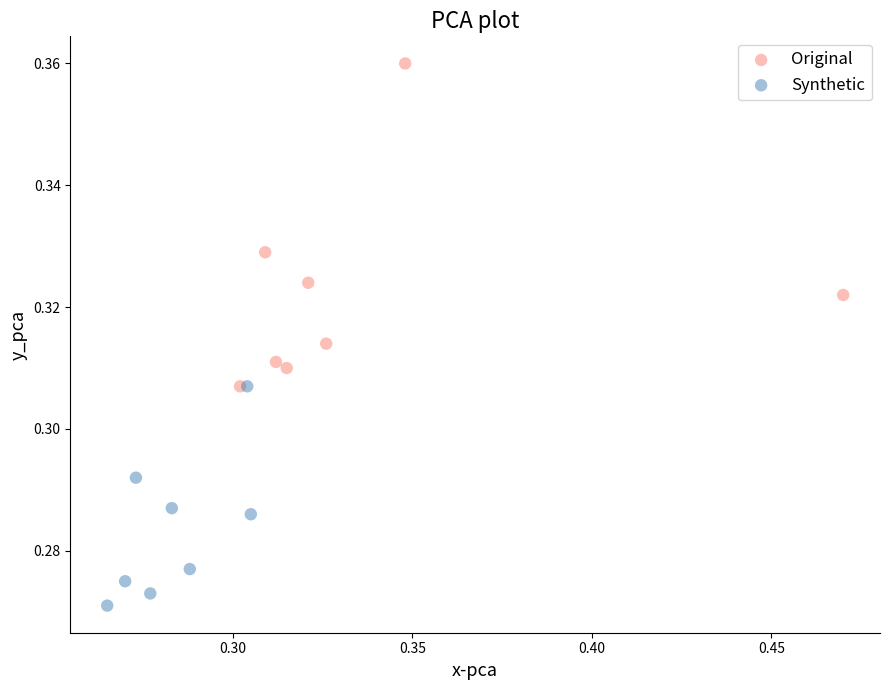

What are all the series names shown in the legend?

Original, Synthetic